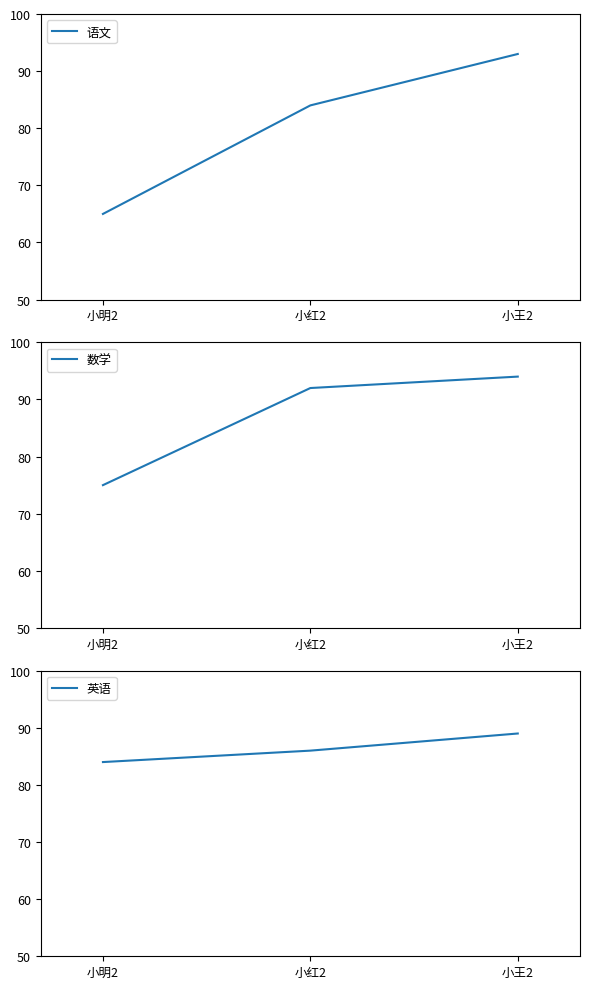

Does the chart have visible grid lines?

No